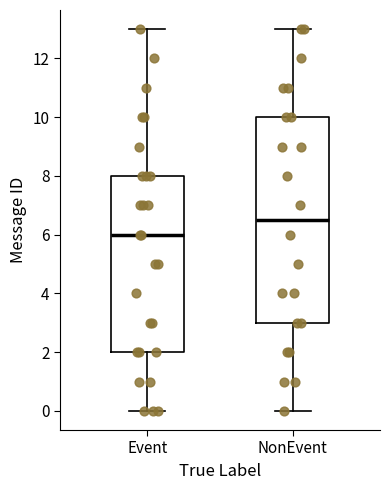

Where is the lower edge of the box for NonEvent on the y-axis? The values are not printed on the chart, so give them approximately, as read against the axis.

3.0